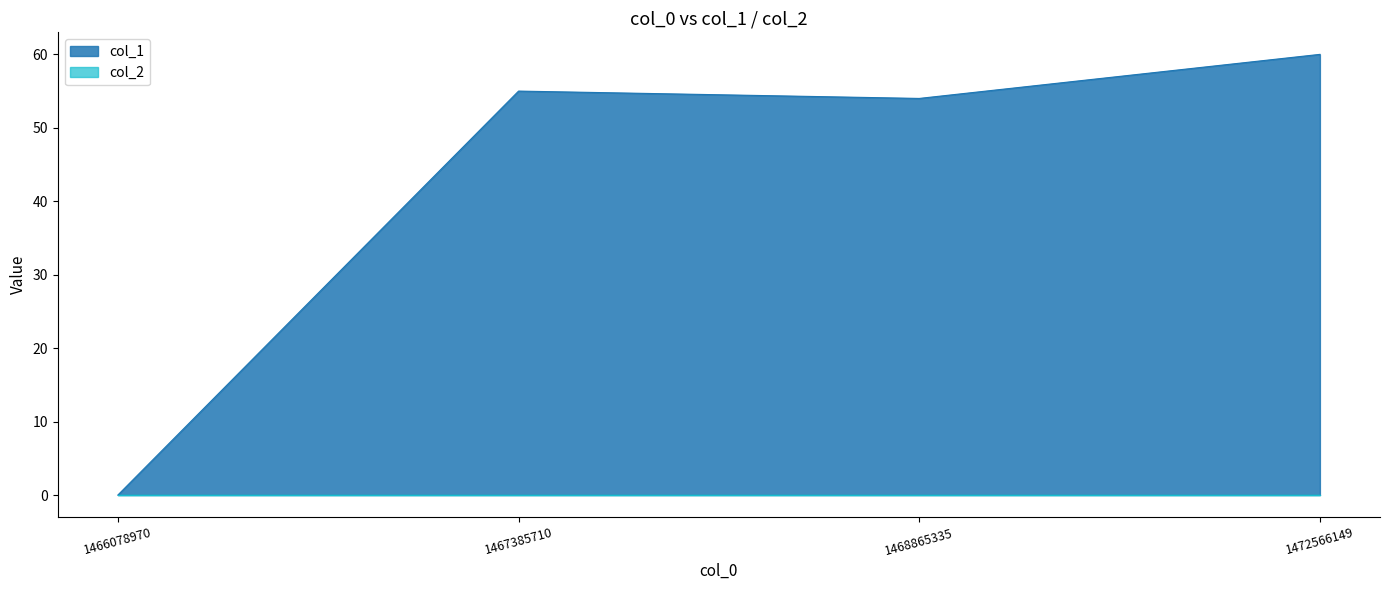

What is the difference between the maximum and second lowest values?

6